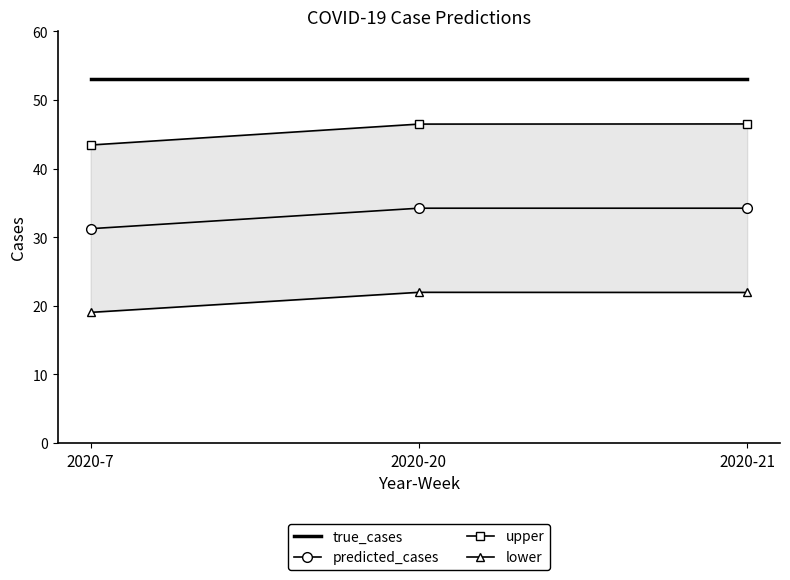

Is the value of true_cases at 2020-7 greater than the value of predicted_cases at 2020-7?

Yes